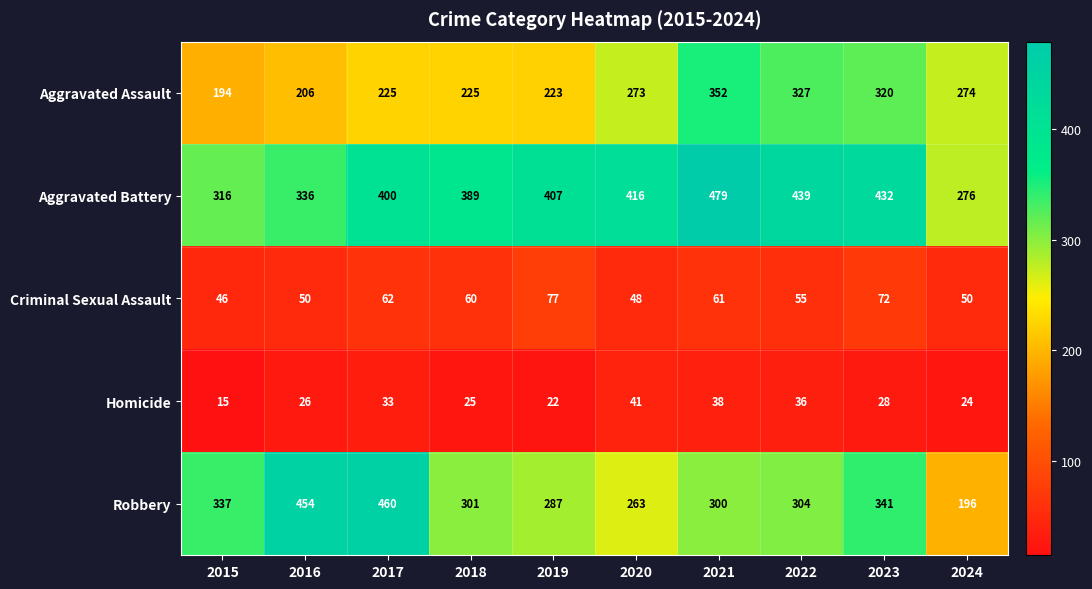

What value does the Aggravated Assault series have at 2020, to the nearest 5?

275